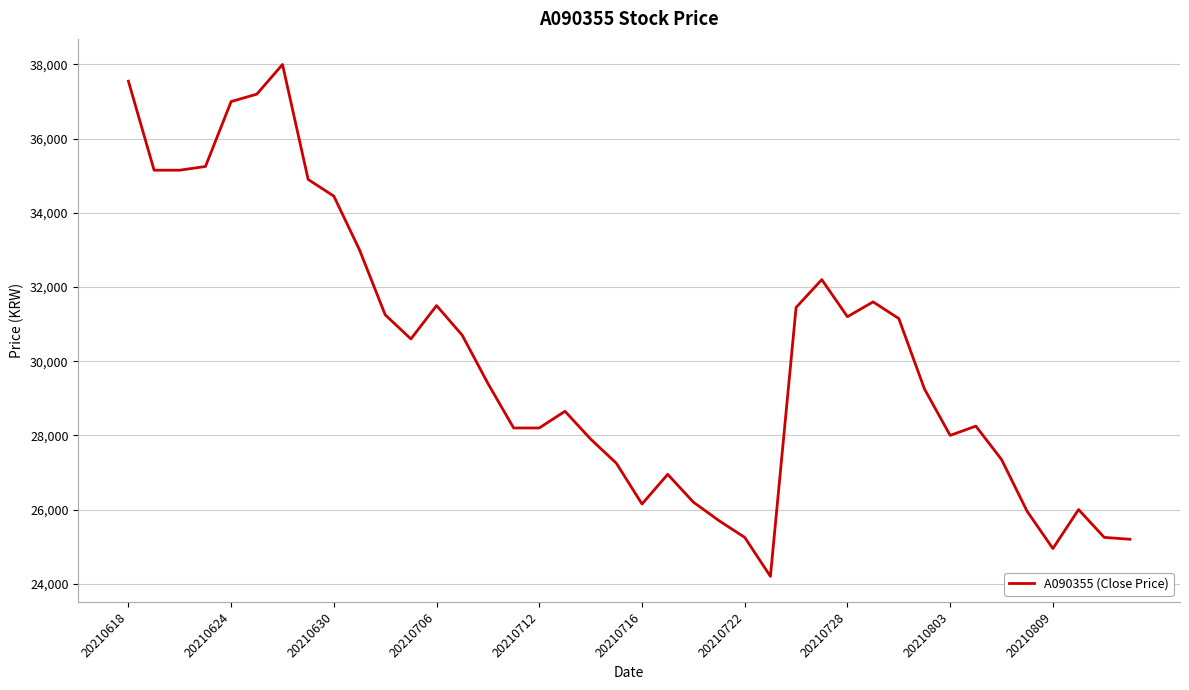

What is the greatest value displayed?

38000